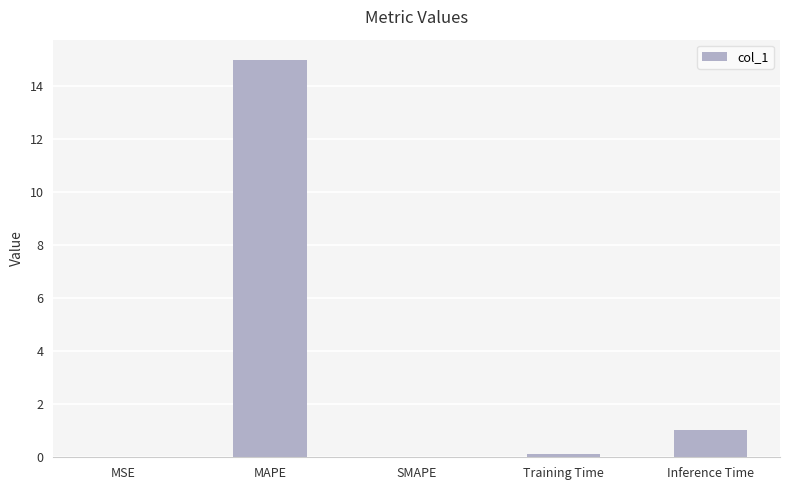

Which category has the highest value across all series?

MAPE